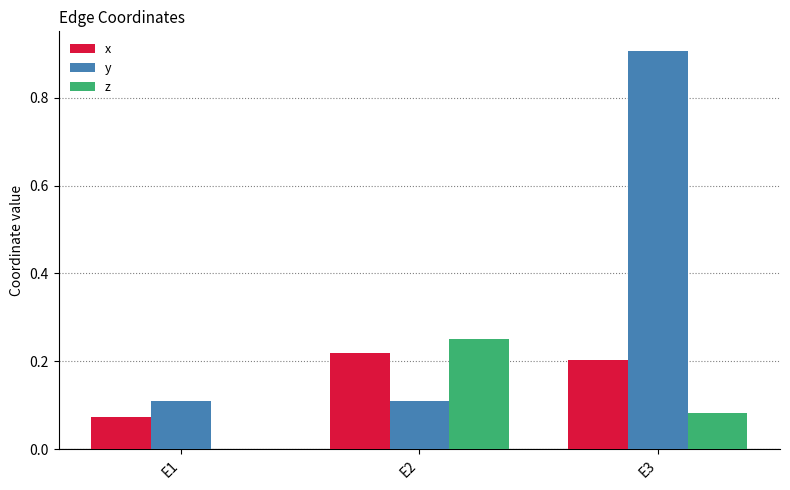

The z series shows -0.1 at E1. True or false?

False